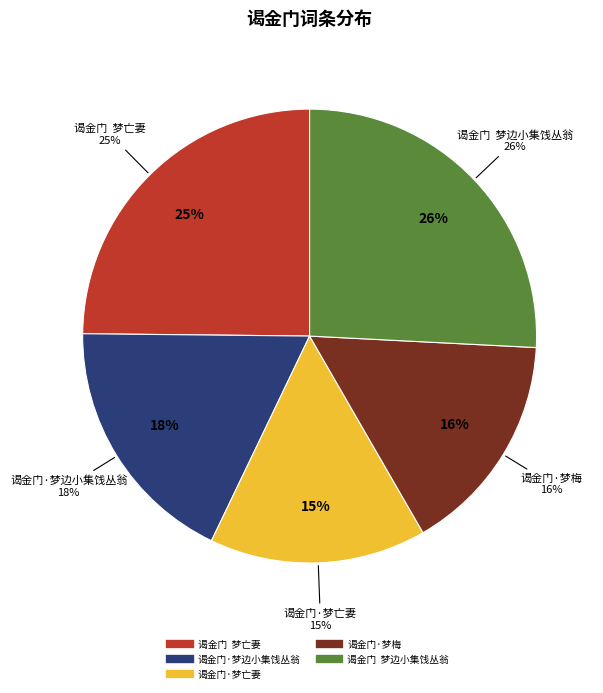

What is the smallest slice in the pie chart?

谒金门·梦亡妻